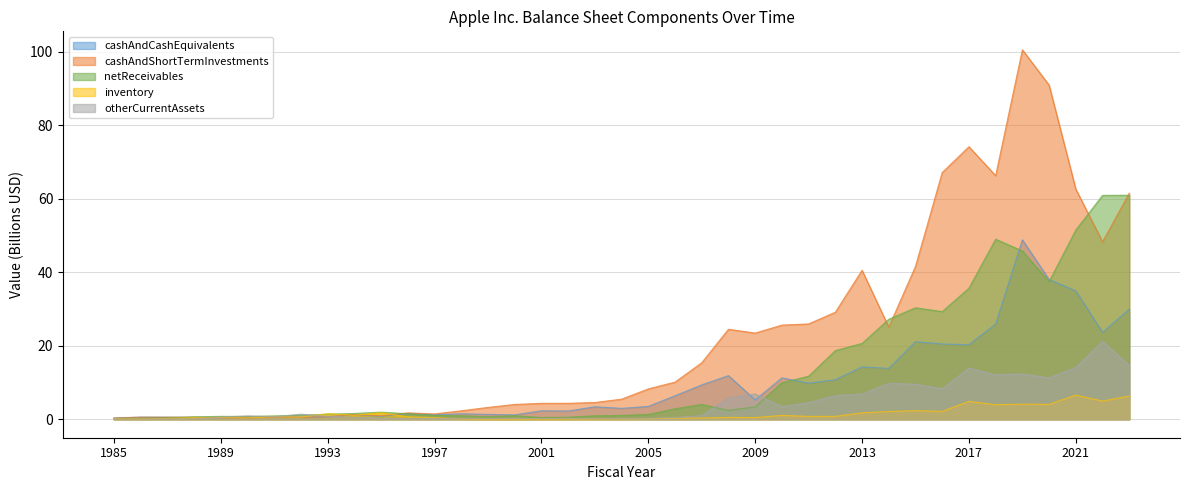

How many intersections are there between cashAndCashEquivalents and netReceivables?

5